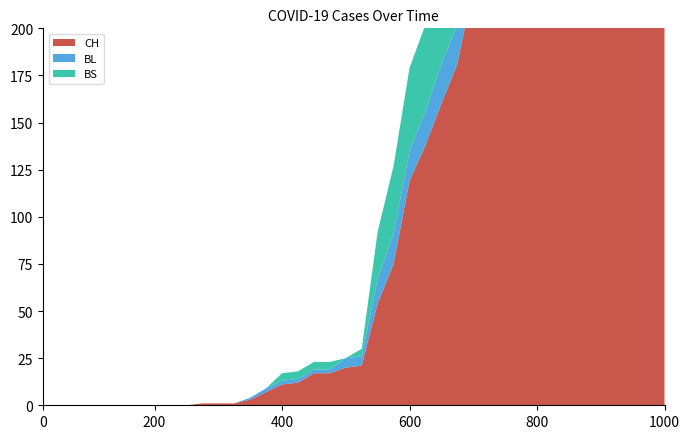

True or false: CH has more than 1 interior local peaks.

False